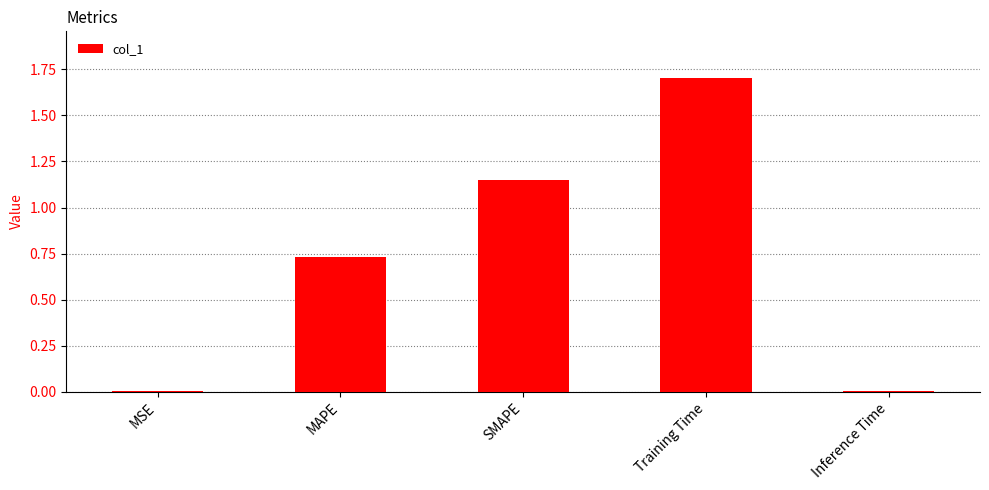

At which category does the chart reach its peak across all series?

Training Time